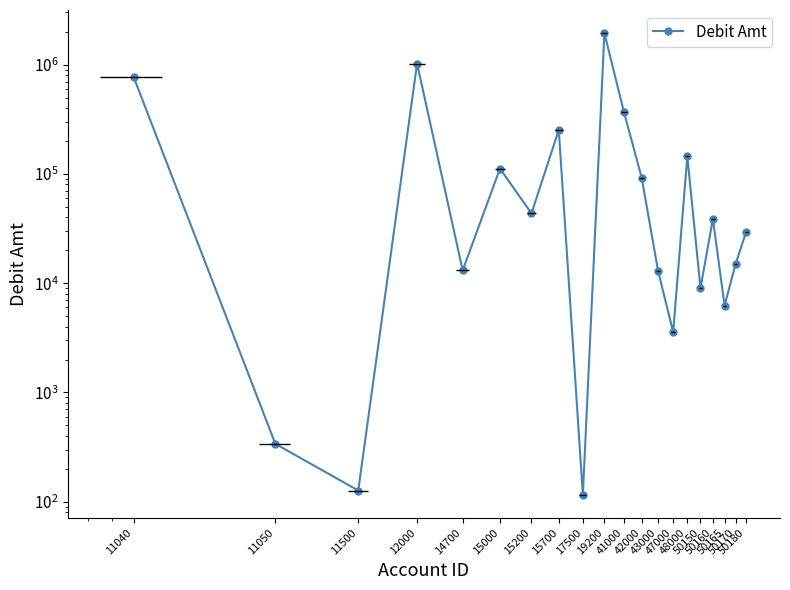

Does the chart display data point markers on the line(s)?

Yes